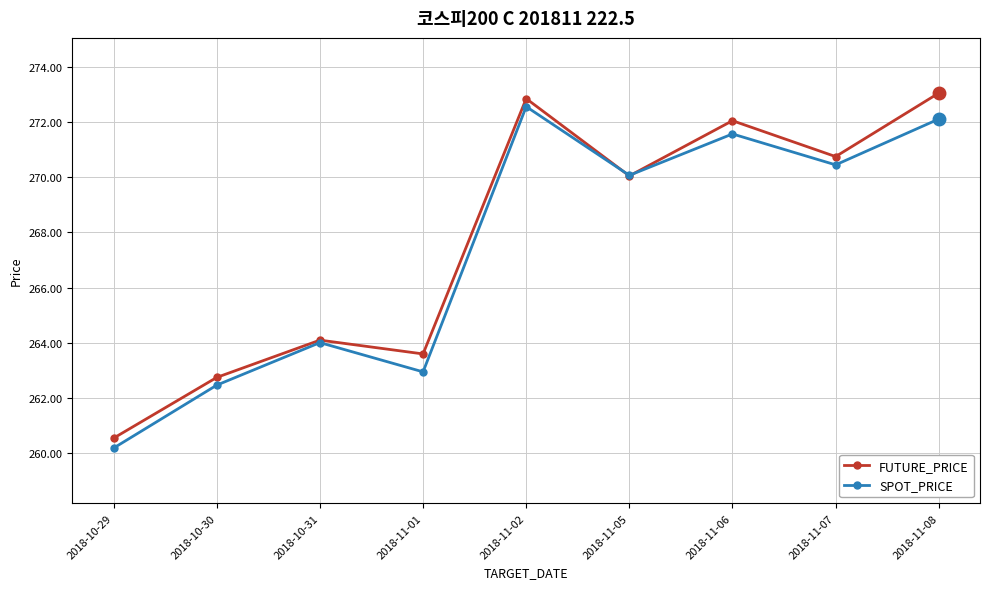

List the labels in order of FUTURE_PRICE value, smallest first.

2018-10-29, 2018-10-30, 2018-11-01, 2018-10-31, 2018-11-05, 2018-11-07, 2018-11-06, 2018-11-02, 2018-11-08